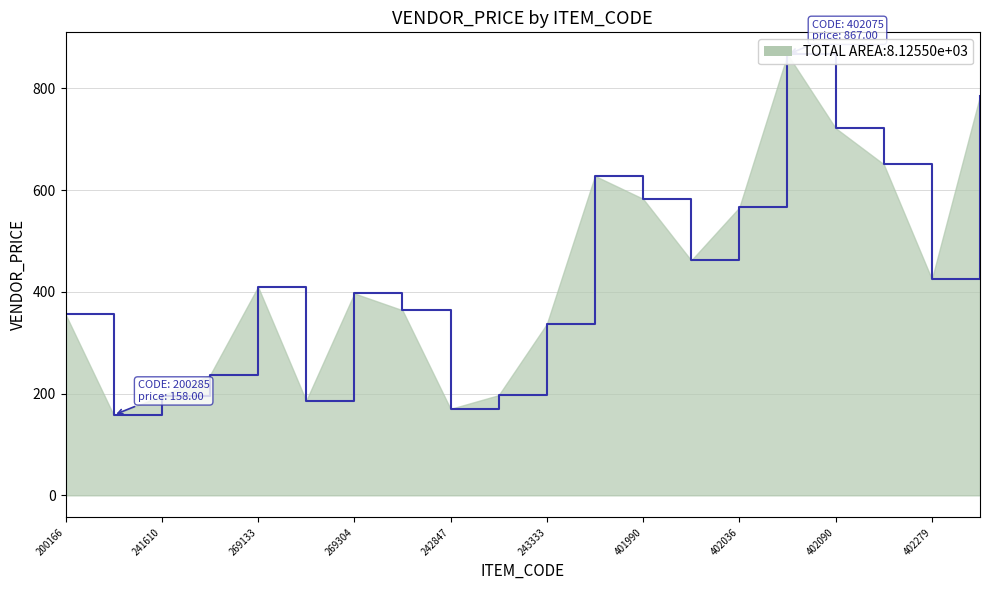

Does the chart display data point markers on the line(s)?

No